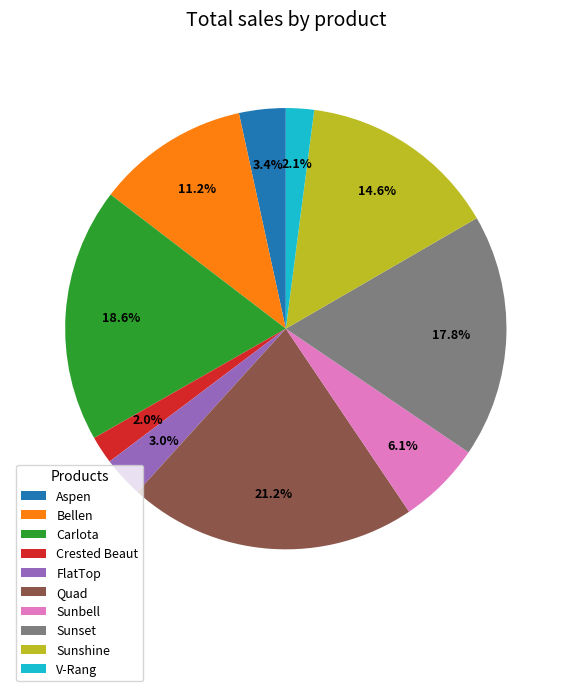

How much of the chart is everything except Carlota?

81.4%